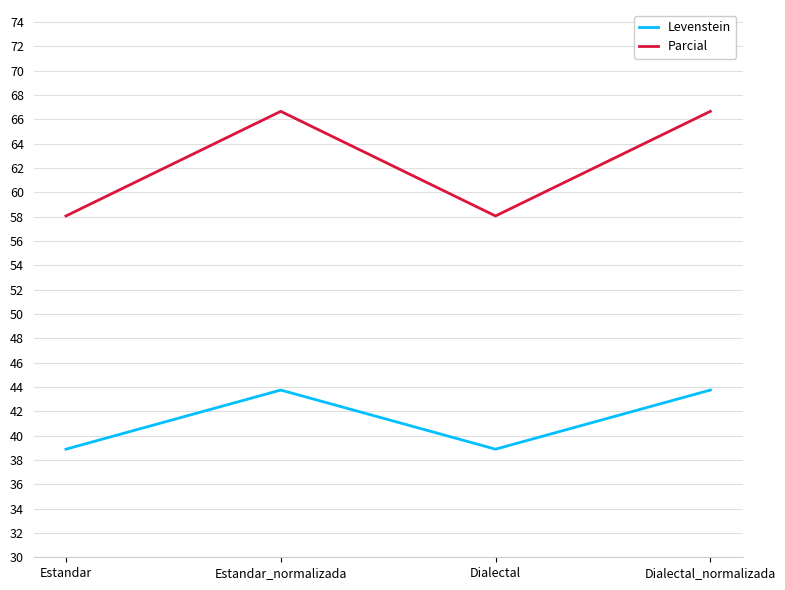

Is this an area chart (filled region under the line)?

No